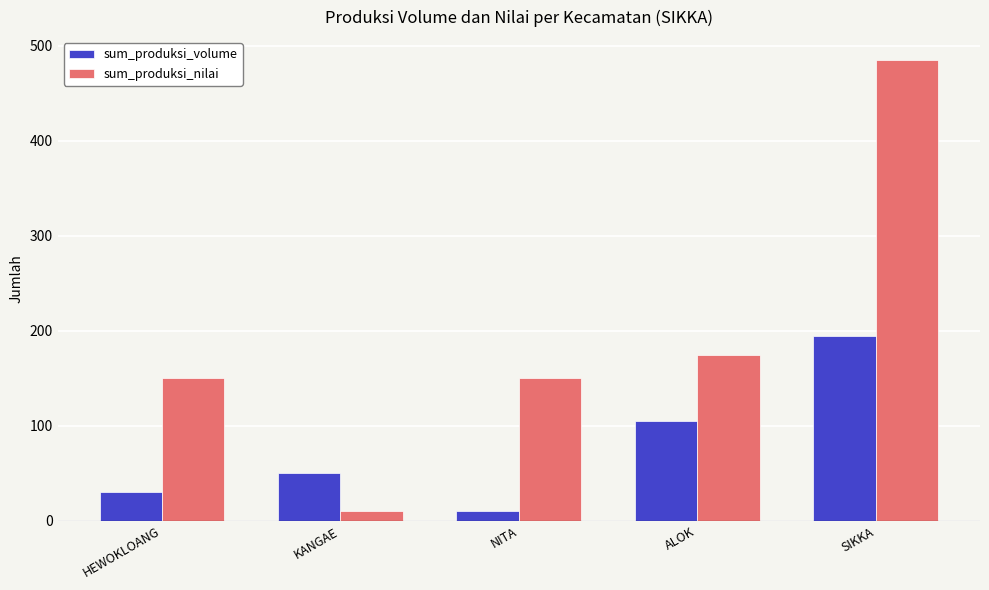

What is the label of the 5th bar from the left?

SIKKA